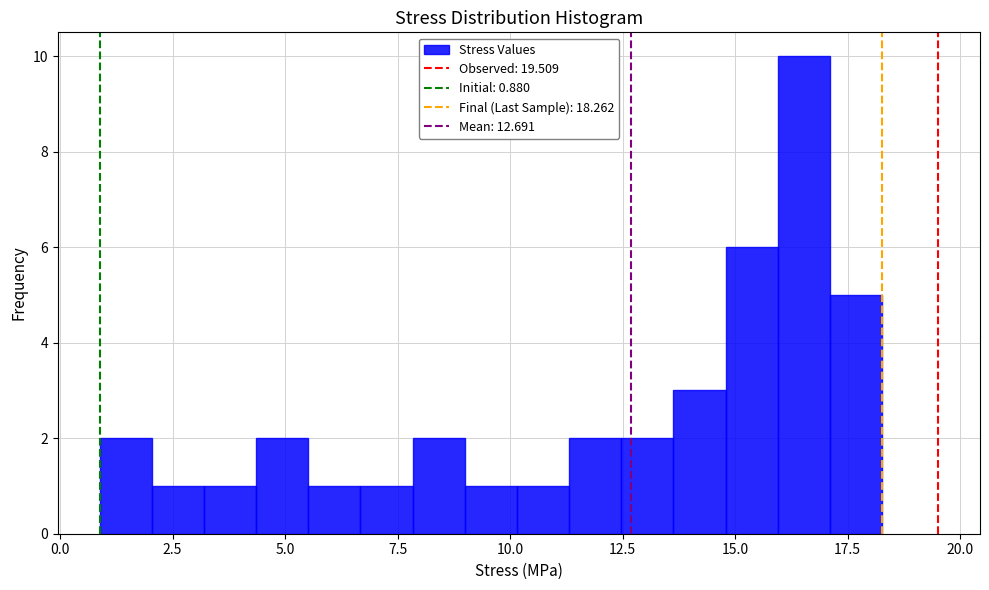

Around what value on the x-axis is the tallest bar? Give the approximate position of its centre, as read against the axis.

16.5